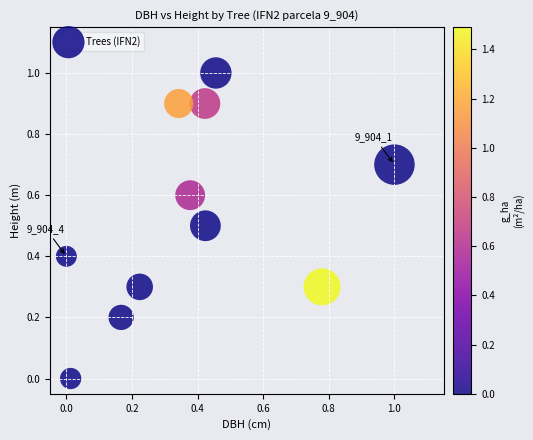

What is the range of X values (max minus min)?

1.0